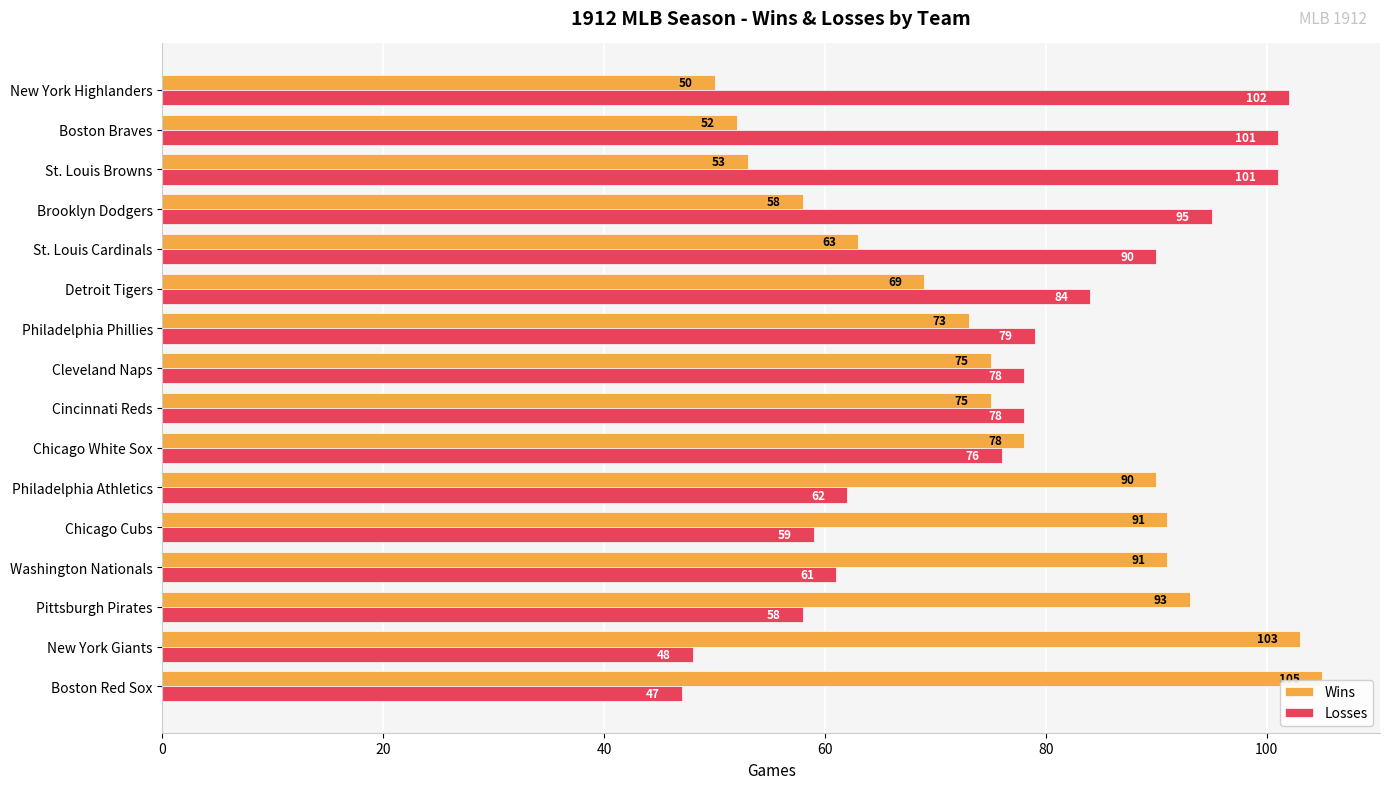

What is the difference between the maximum and minimum values in the Losses series?

55